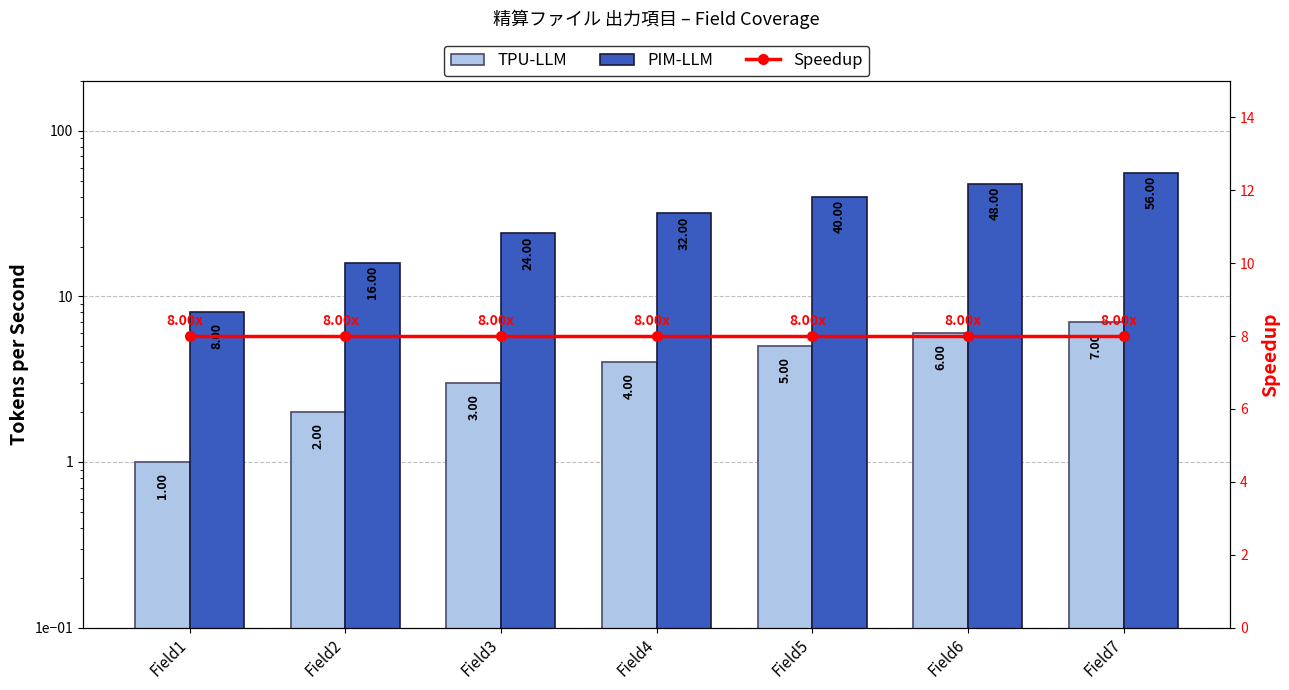

Which series has the widest spread of values?

PIM-LLM